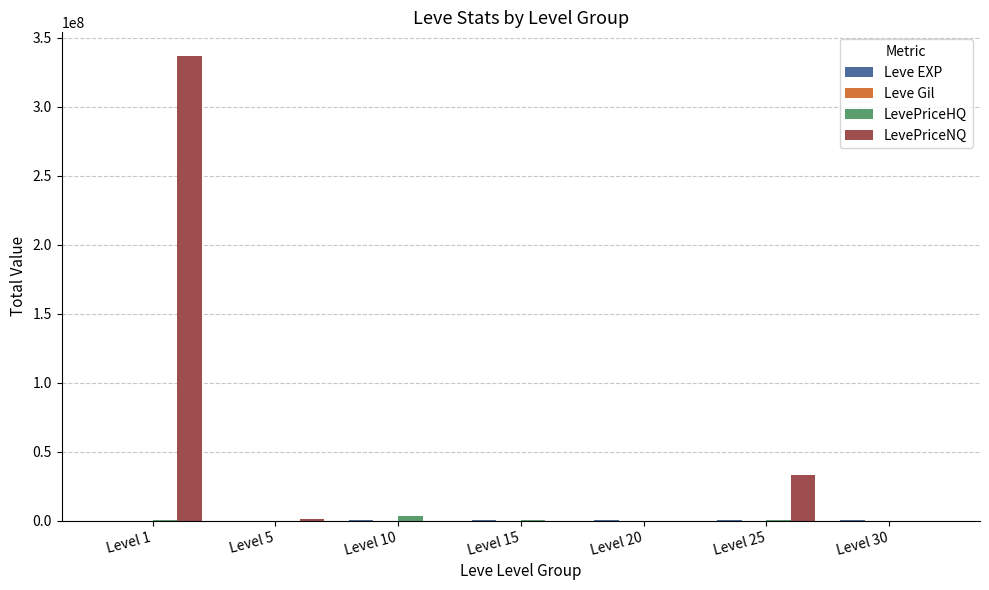

Which series has the largest total across all categories?

LevePriceNQ